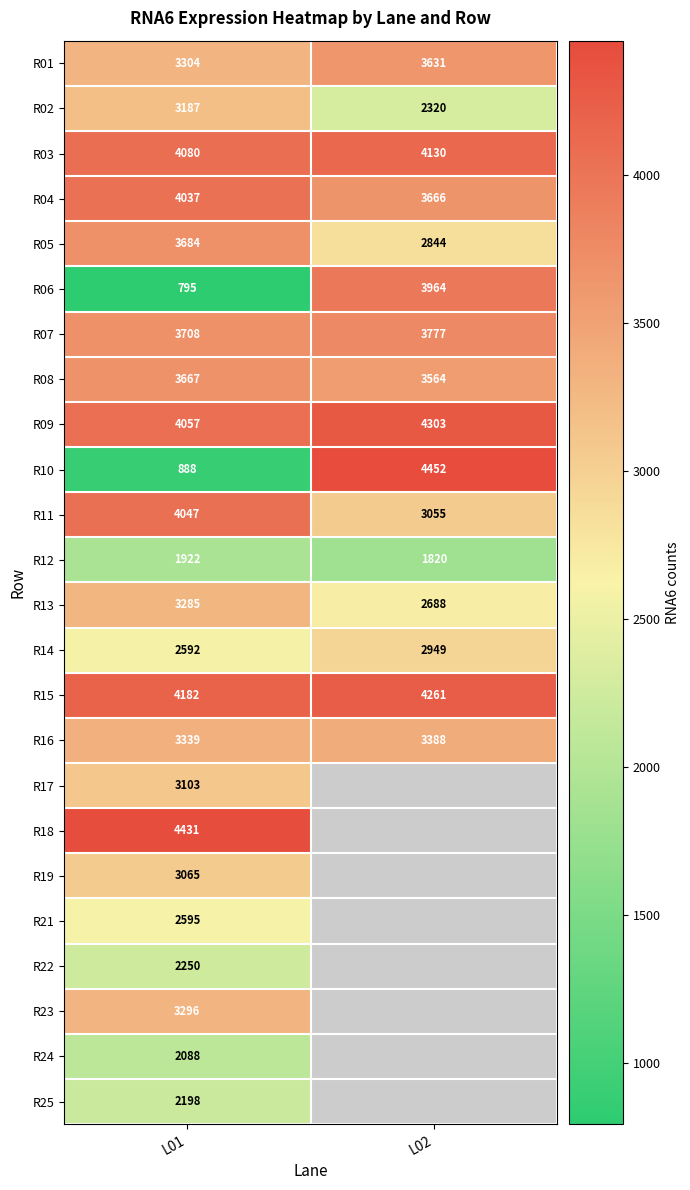

What is the maximum value for R10?

4452